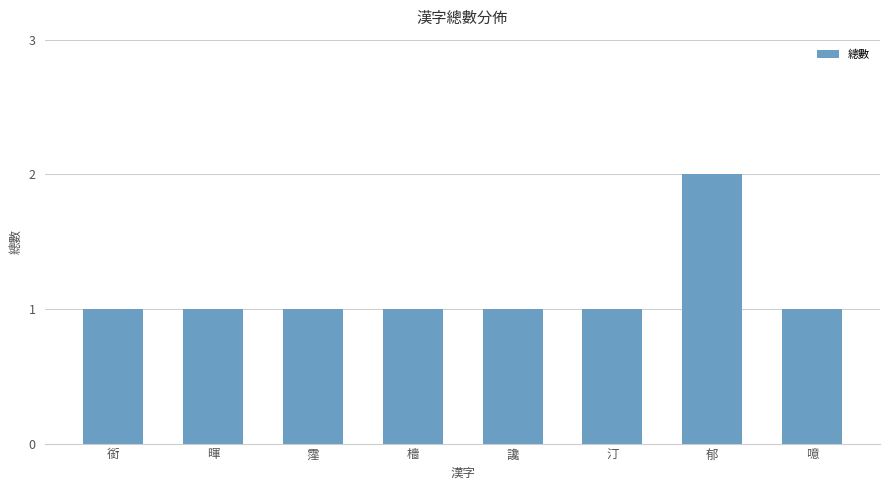

What is the label of the 8th bar from the right?

銜